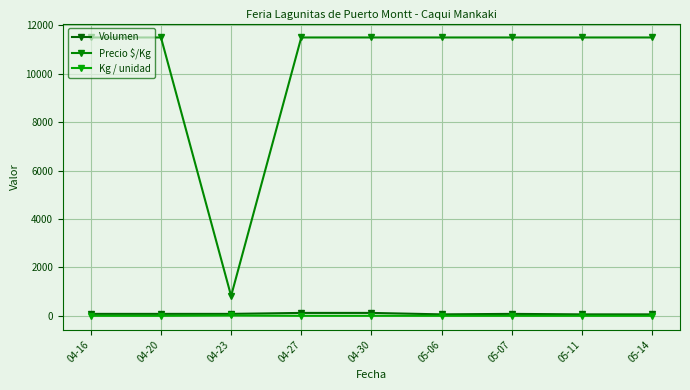

What is the value of the Precio $/Kg point at the 4th from the left?

11500